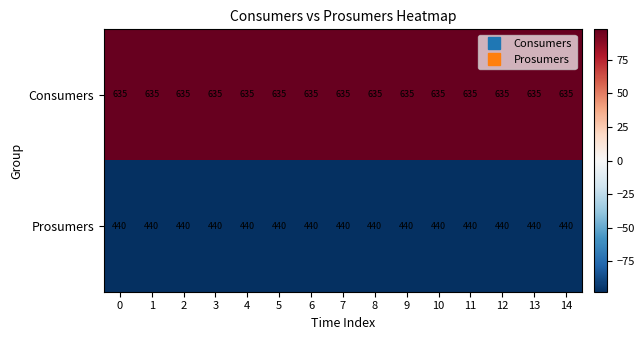

What is the spread (max minus min) of values at 8?

195